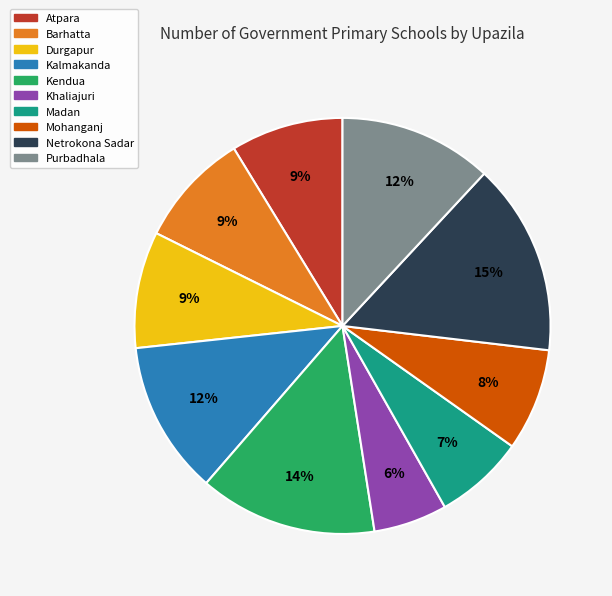

Does Khaliajuri represent more than half of the total?

No